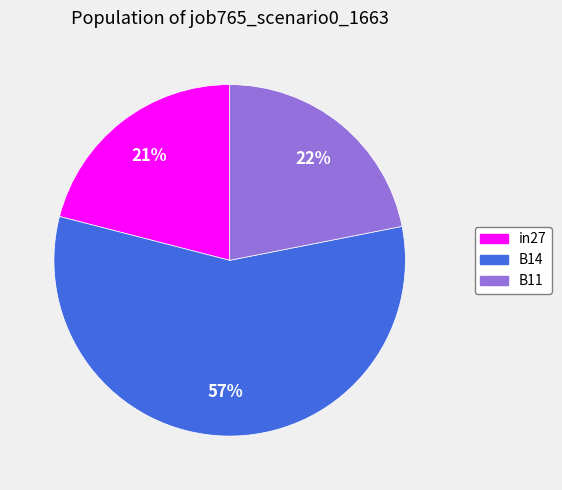

Between in27 and B11, which is larger?

B11